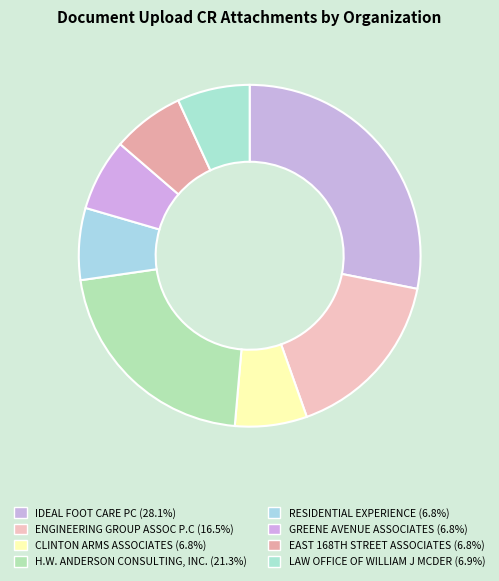

Is it true that IDEAL FOOT CARE PC is 28% of the pie?

True